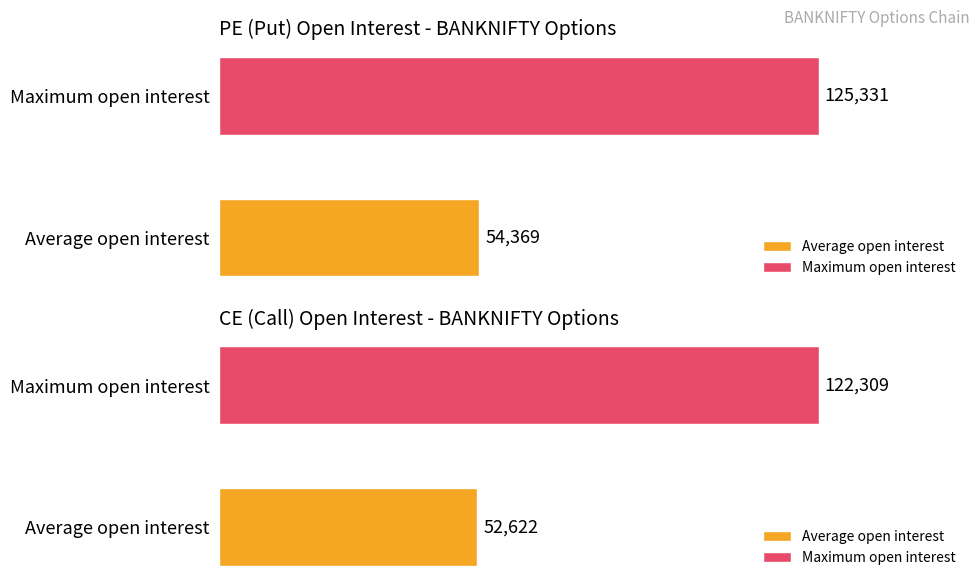

The value of PE.openInterest at 39700 is 40646. True or false?

False